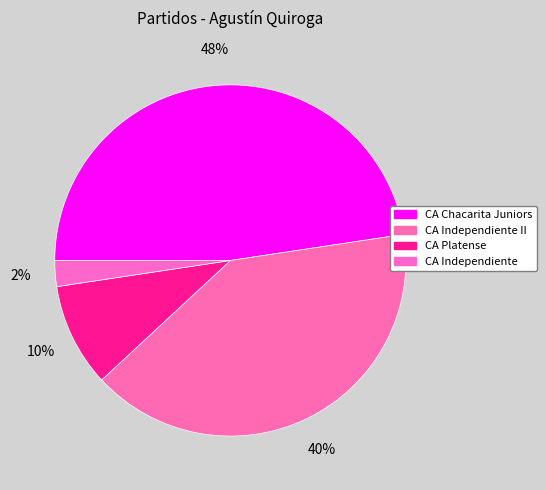

Which slice is the largest?

CA Chacarita Juniors